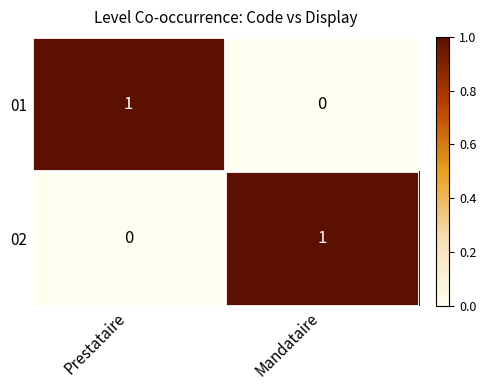

True or false: 01 has a value of 1 at Prestataire.

True